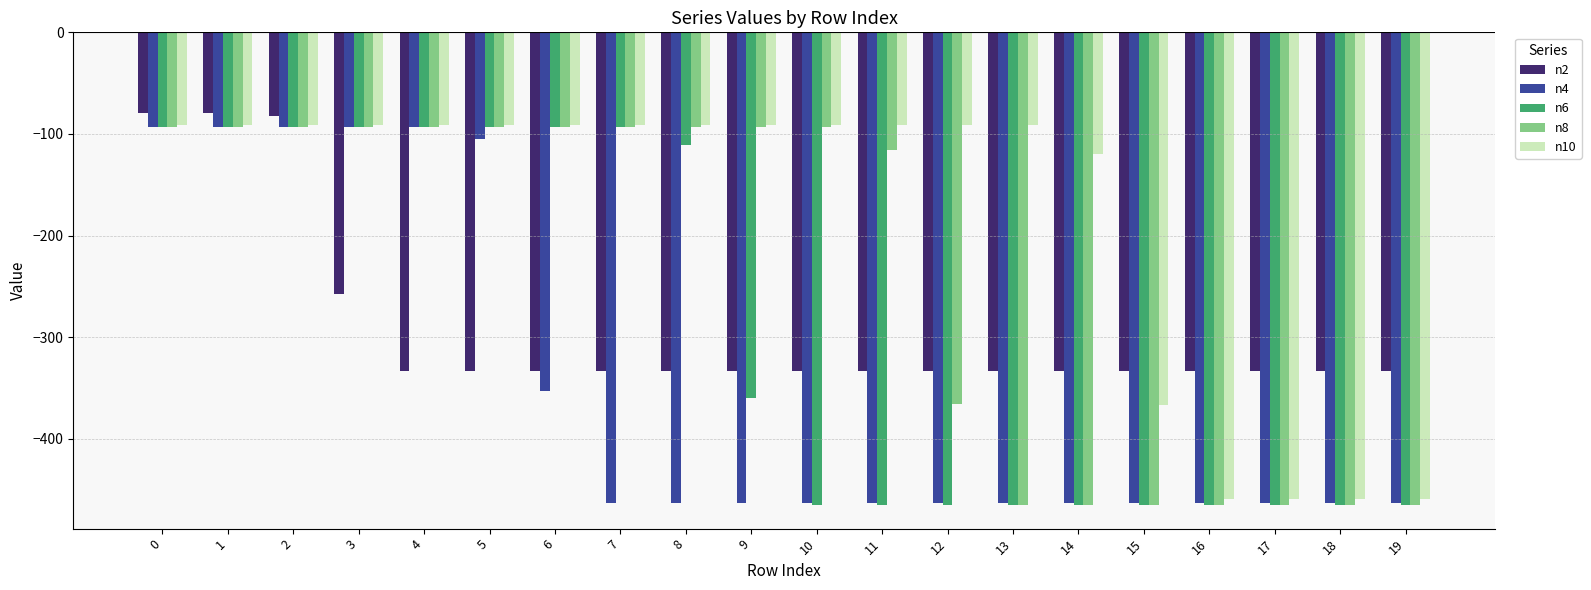

Is it true that n10 equals -159 at 6?

False